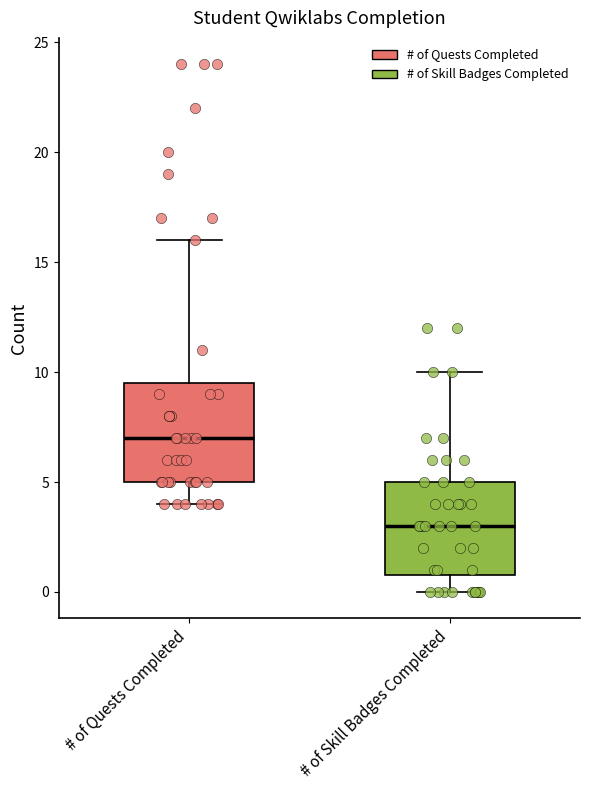

Which box has the highest median line?

# of Quests Completed